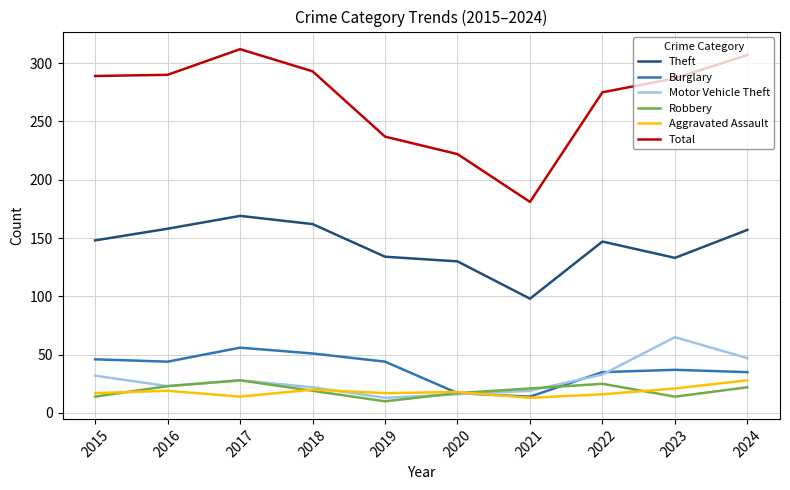

What is the minimum value for Robbery?

10